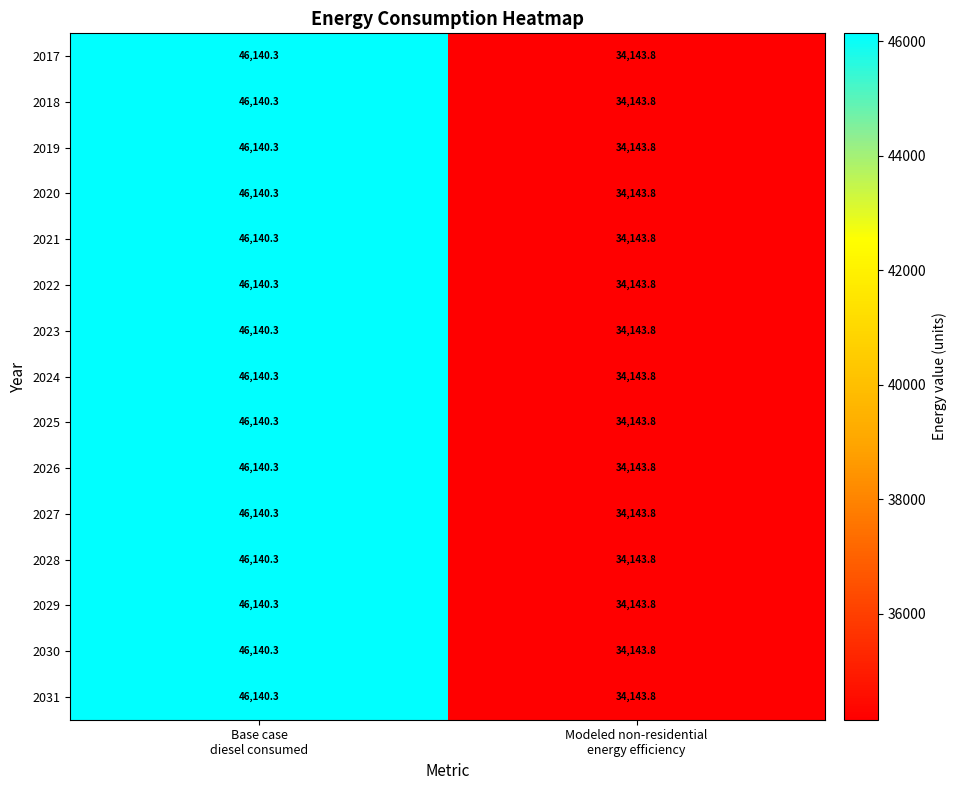

Which category has the lowest value across all series?

Modeled non-residential
energy efficiency